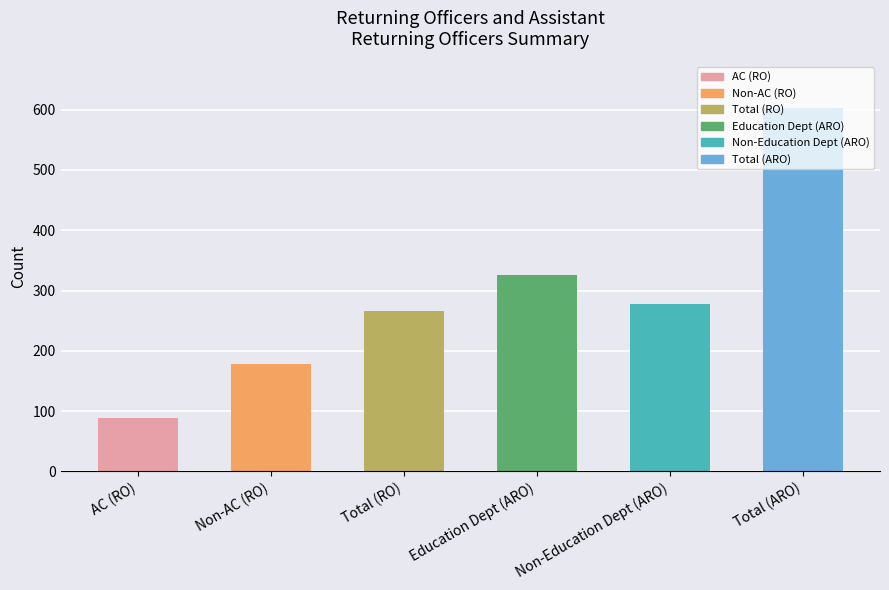

The chart shows a value of 266 at Total (RO). True or false?

True